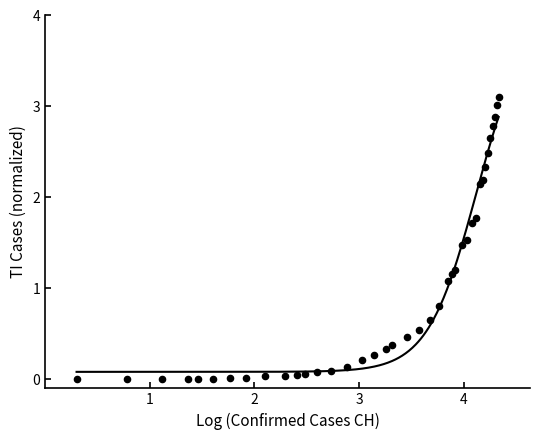

What Y value in the scatter plot is closest to 1?

1.1